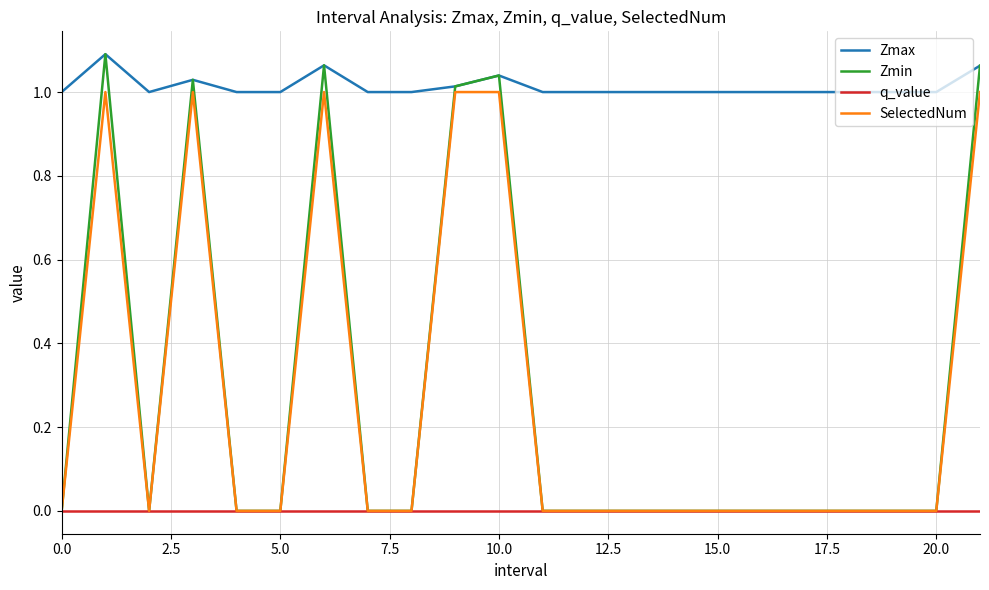

Which series has the widest spread of values?

Zmin